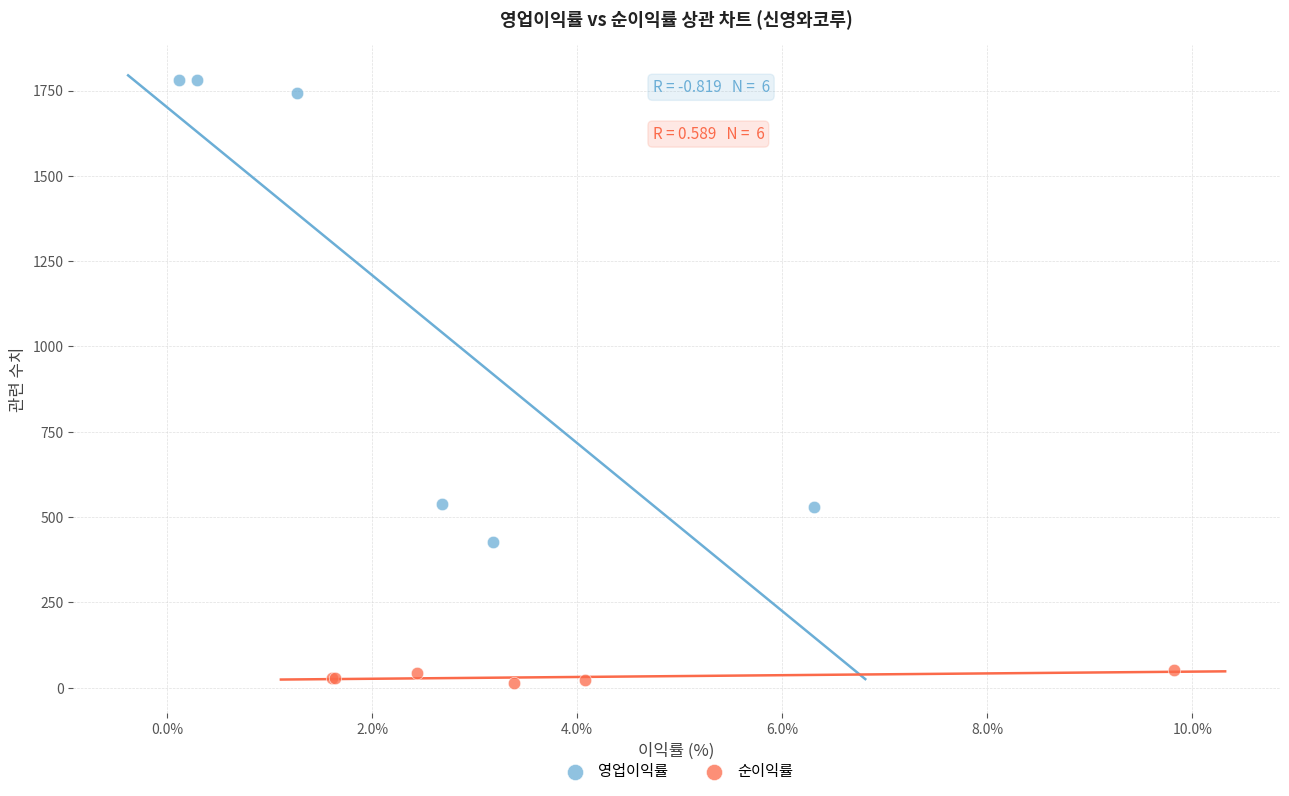

Which series contains the highest Y value?

영업이익률